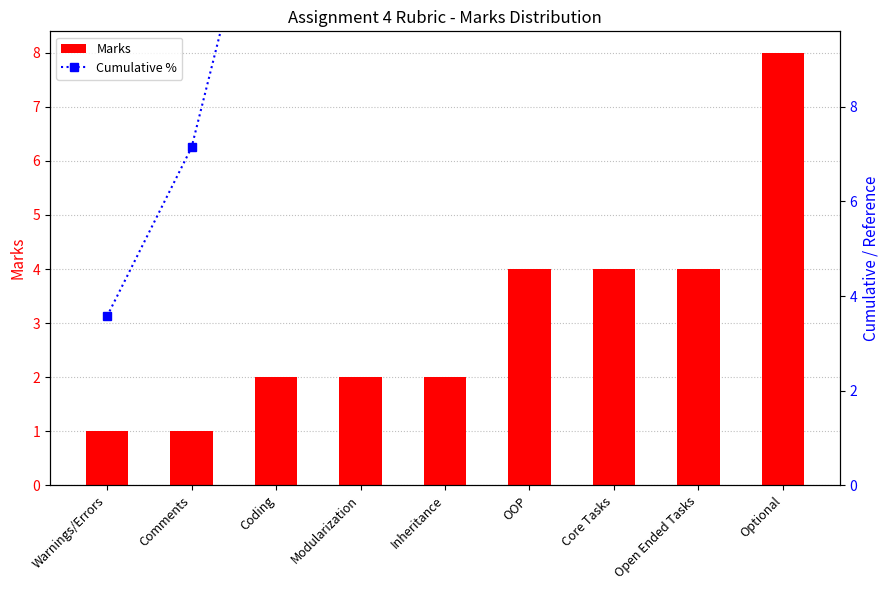

What is the sum of the Marks values at Warnings/Errors and Modularization?

3